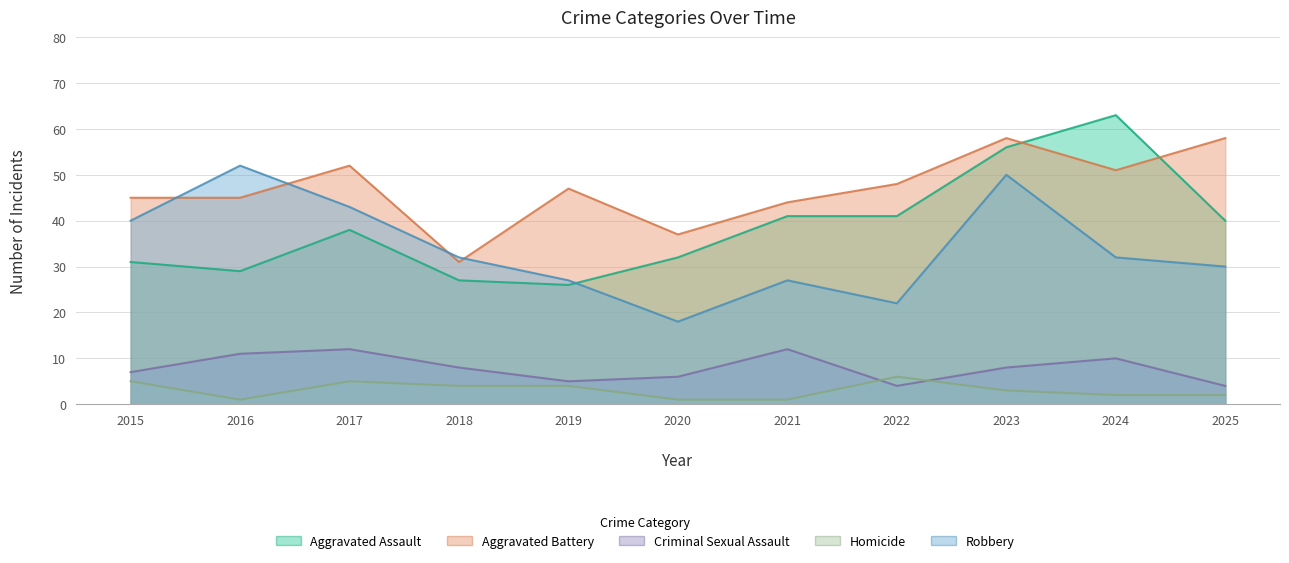

What is the difference between the maximum and second lowest values in the Aggravated Battery series?

21